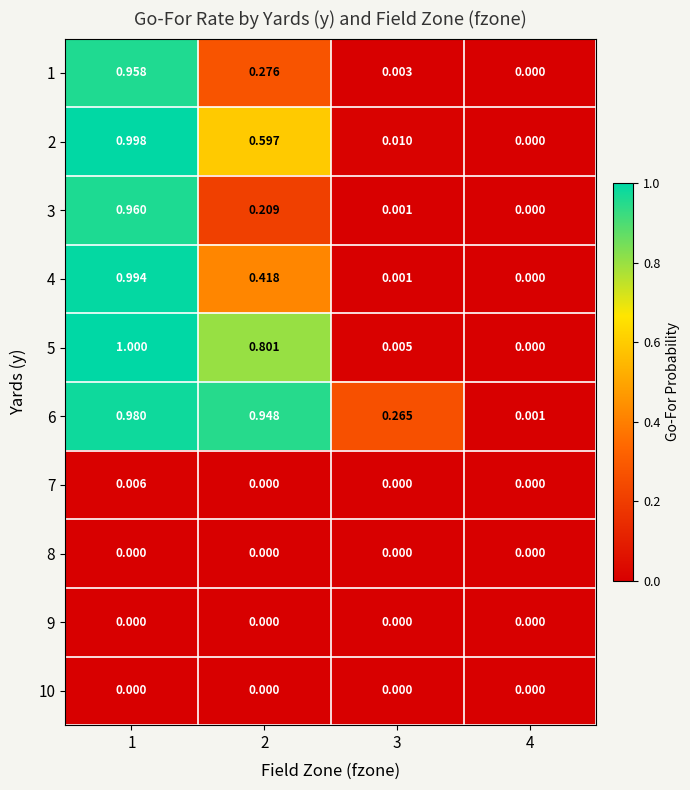

Is the value of 4 at 3 greater than the value of 8 at 3?

Yes